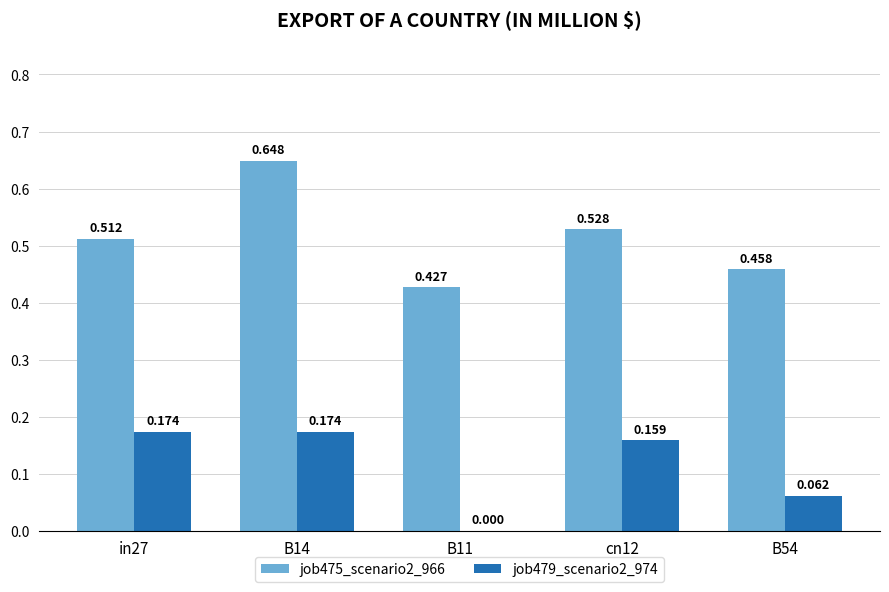

Is the value of job475_scenario2_966 at cn12 greater than the value of job479_scenario2_974 at B11?

Yes